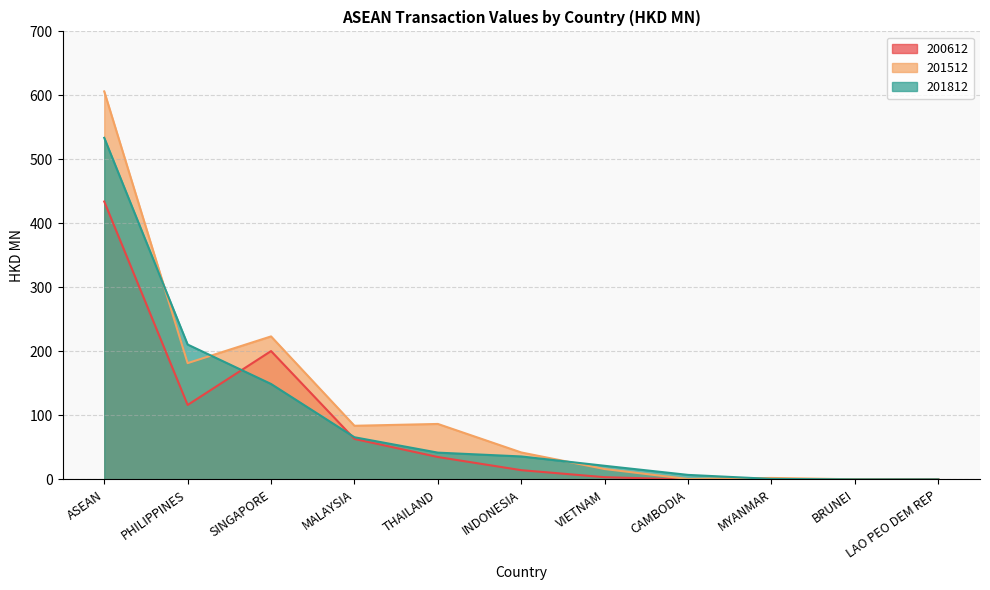

Reading left to right, transcribe all the data shown in this chart.

200612: 434.2	116.4	200.6	63.4	35.1	14.6	3.6	0.0	0.0	0.1	0.5
201512: 606.2	181.8	223.5	83.9	86.8	42.2	16.3	0.8	2.4	0.3	0.0
201812: 533.7	210.8	149.2	66.0	41.9	36.0	21.4	7.2	0.9	0.2	0.1